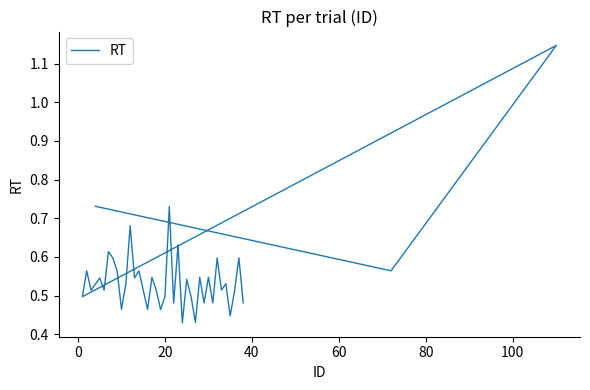

What is the difference between the maximum and minimum values?

0.7